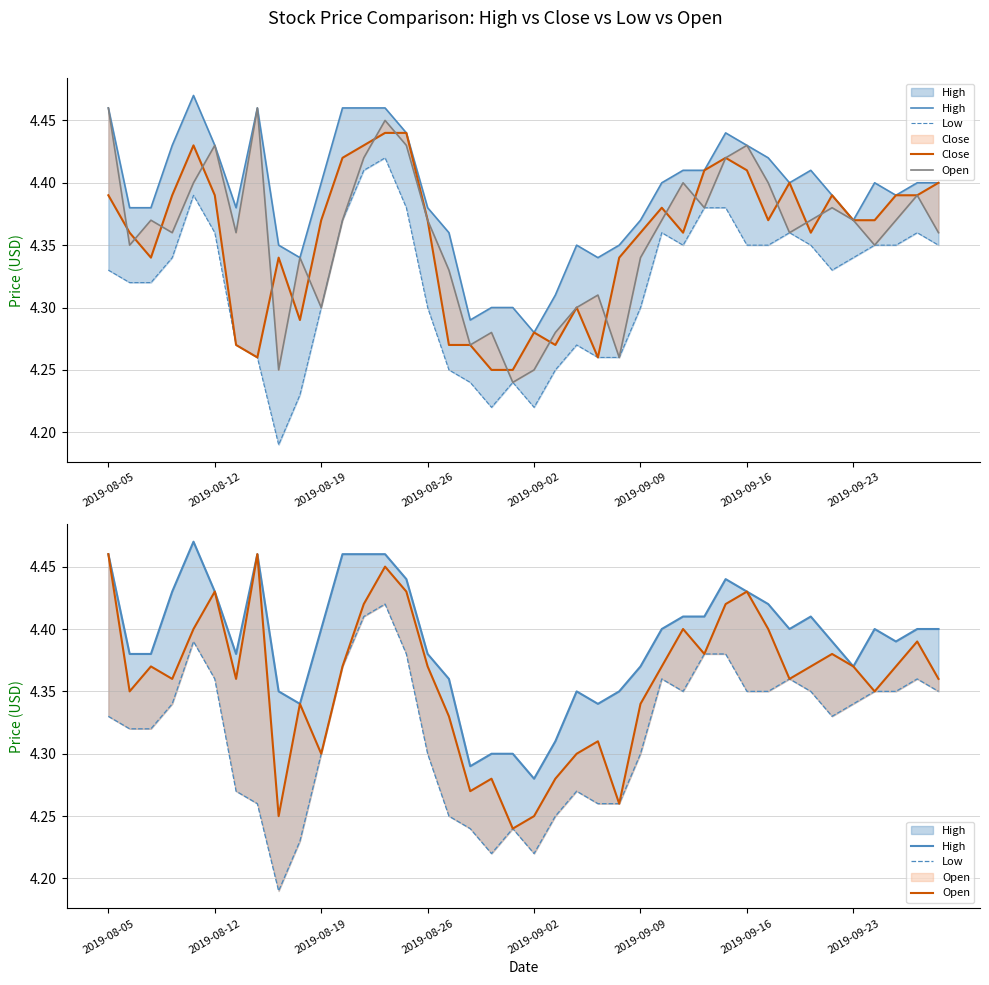

List the series in order of their peak value, highest first.

High, Open, Close, Low